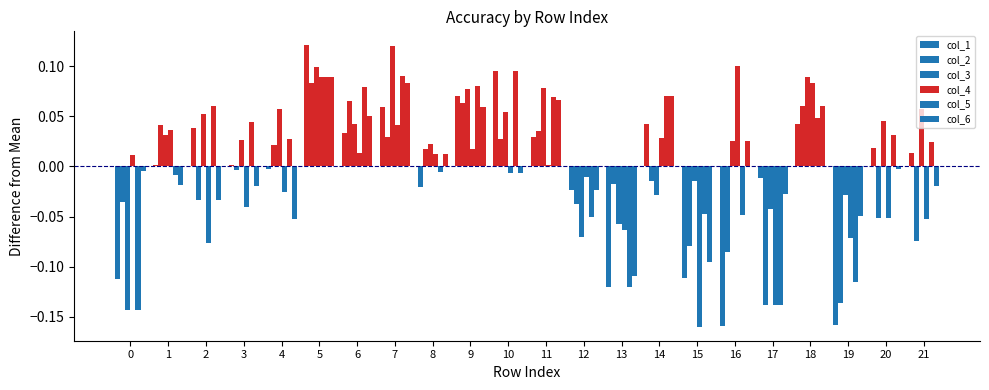

Does the chart contain any negative values?

Yes